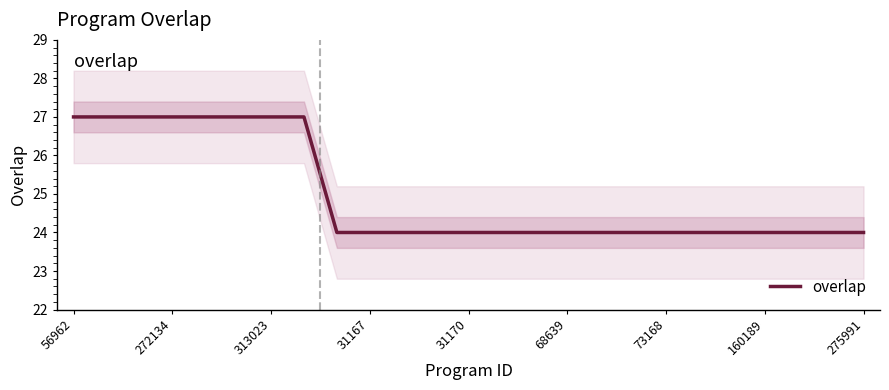

What is the difference between the second highest and minimum values?

3